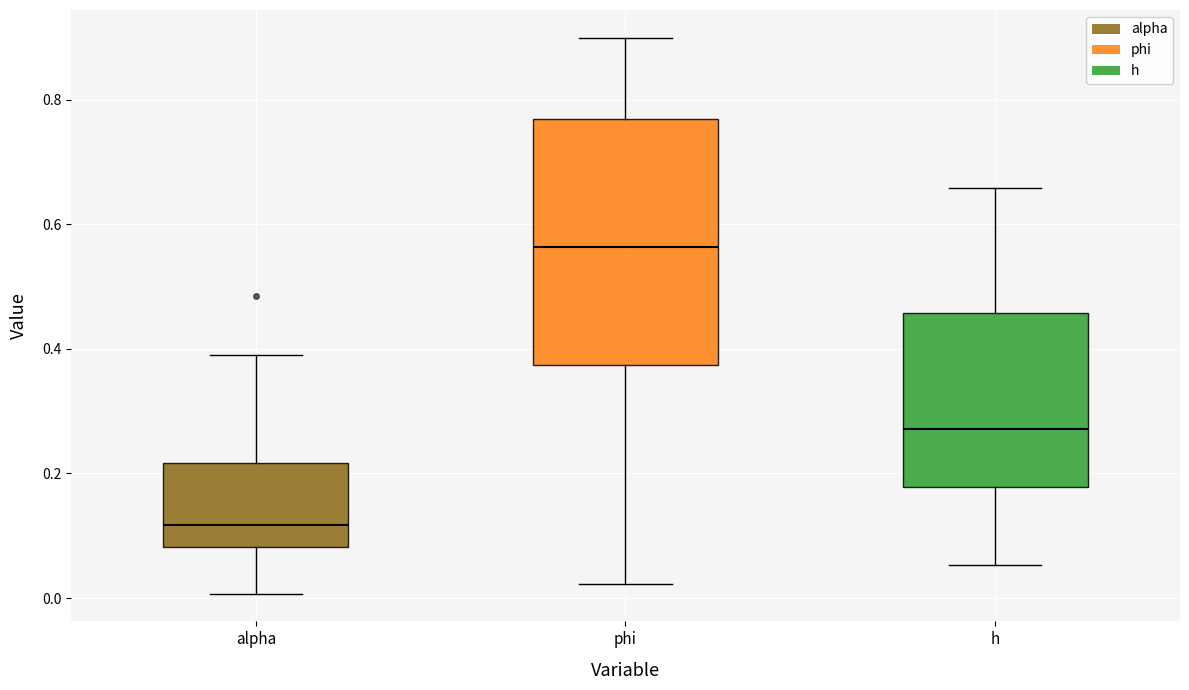

Which box has the lowest median line?

alpha